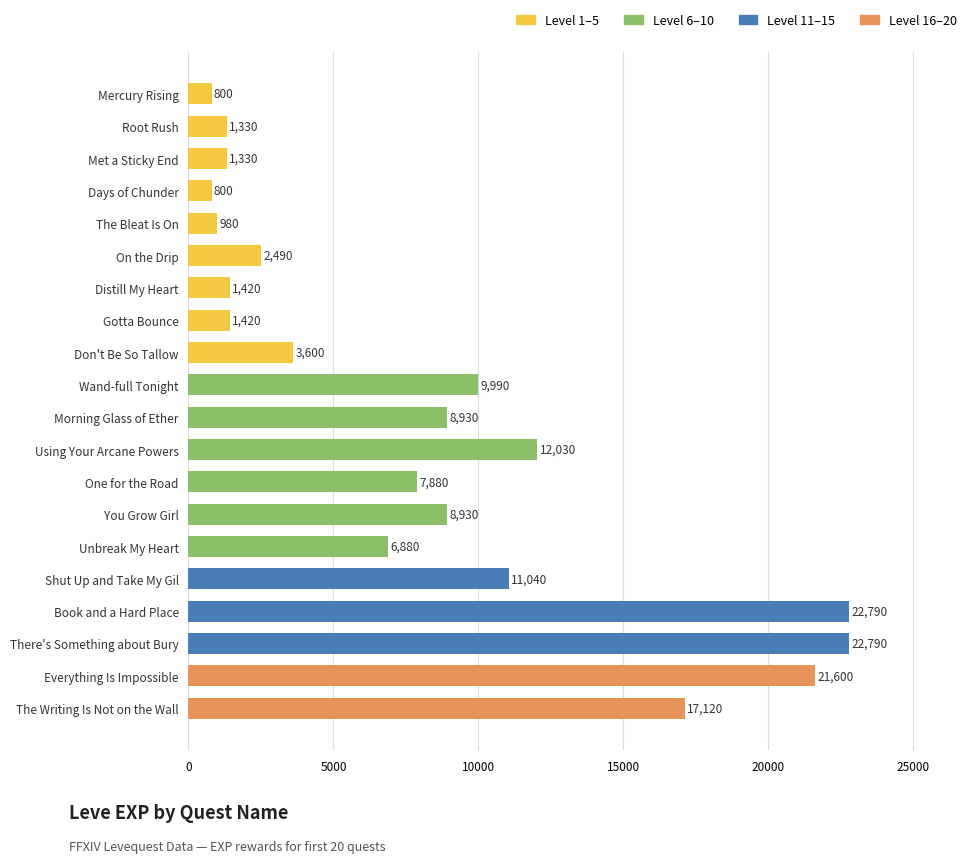

What is the sum of the values at There's Something about Bury and Unbreak My Heart?

29670